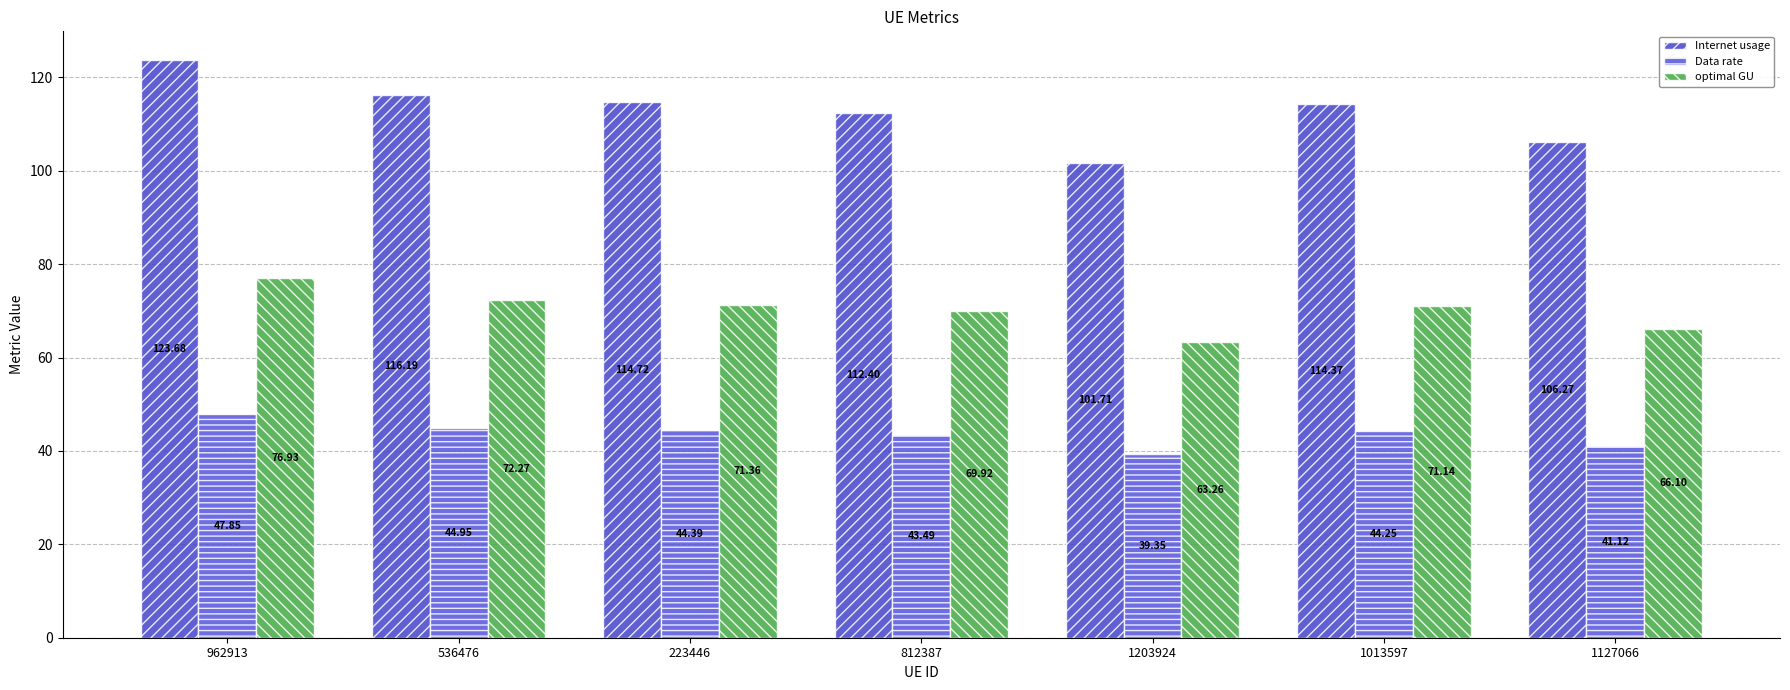

How many values in the Data rate series are below 44?

3